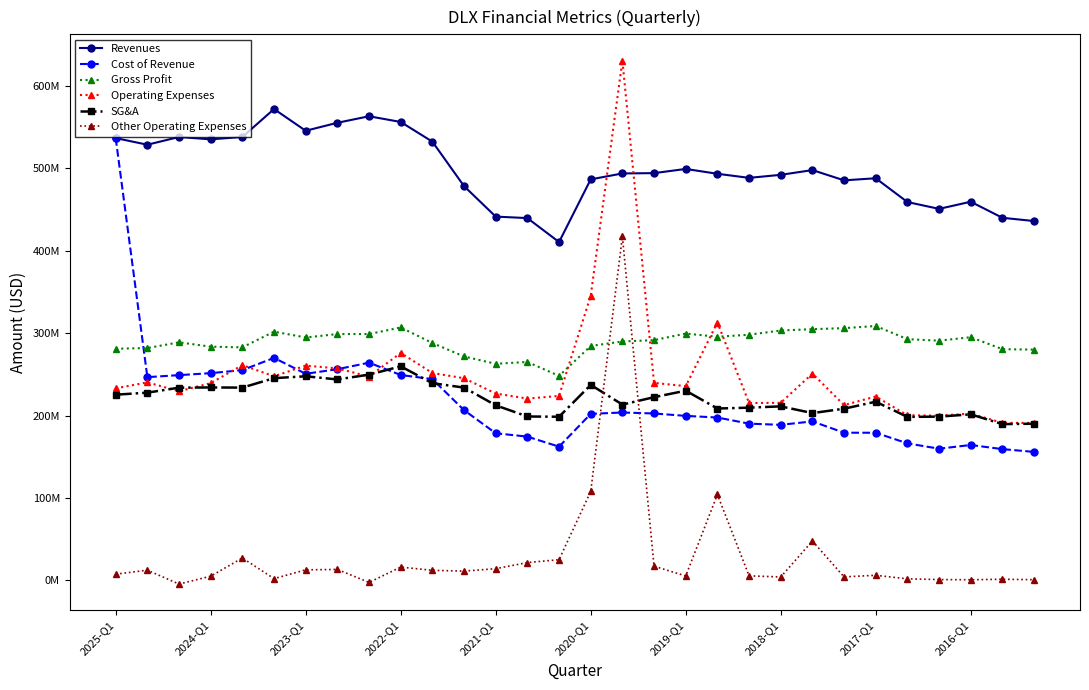

Does the chart have visible grid lines?

No